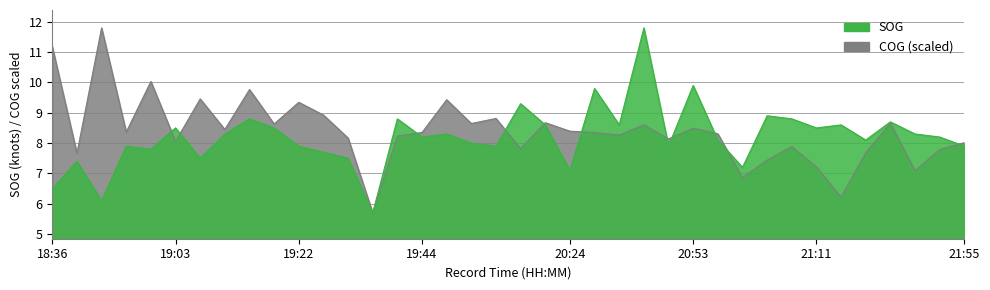

List the series in order of their overall mean, highest first.

COG, SOG